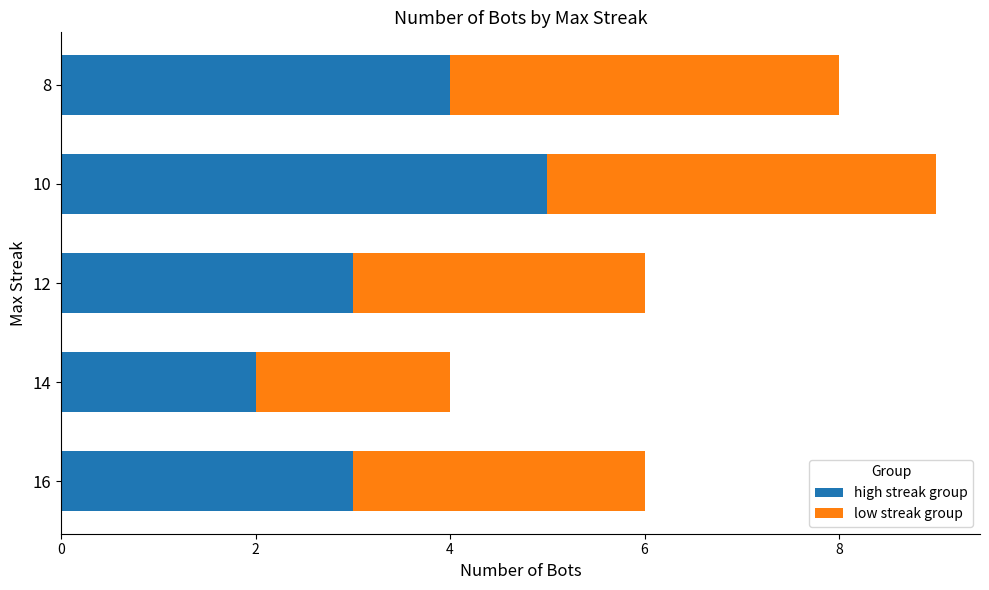

What are all the series names shown in the legend?

high streak group, low streak group